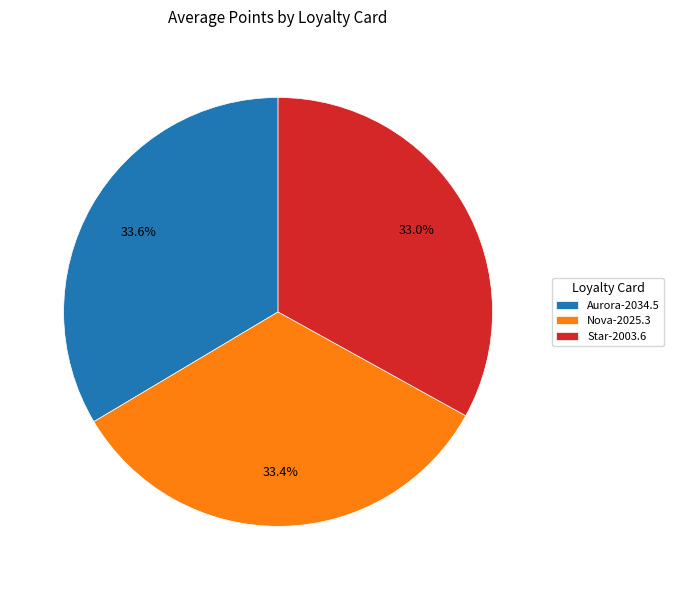

To the nearest percent, what percentage of the pie is Nova?

33%